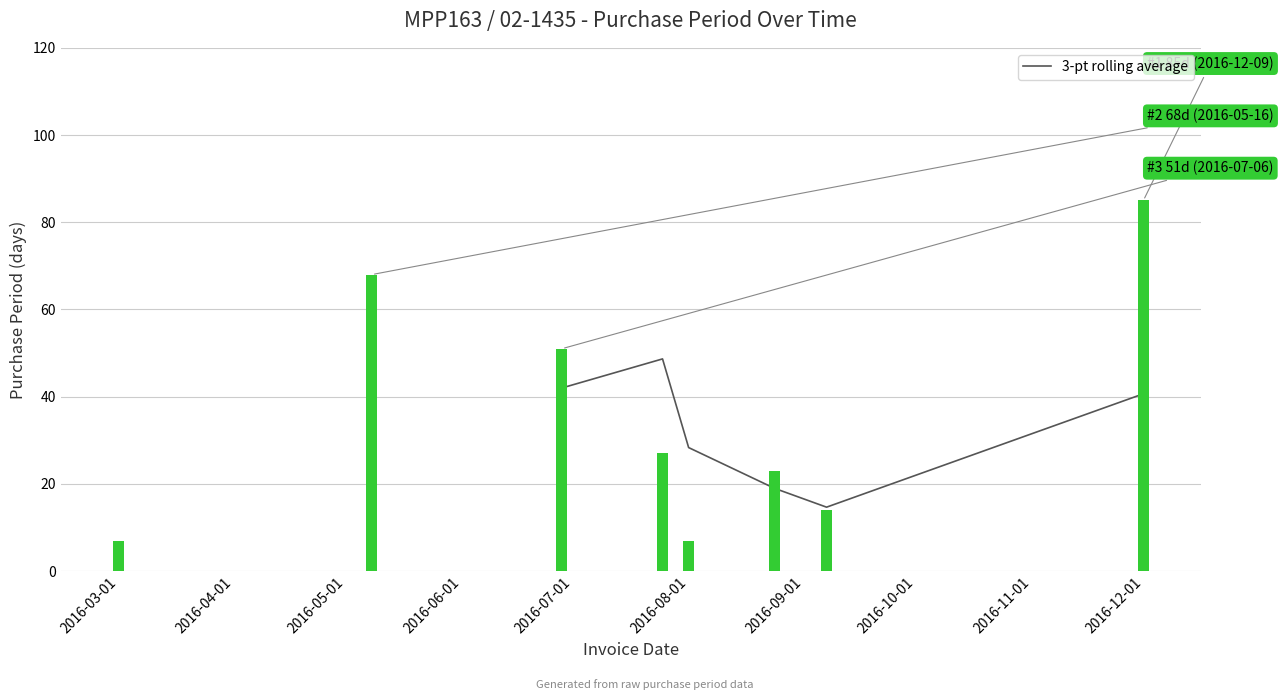

What is the difference between the maximum and minimum values?

34.0